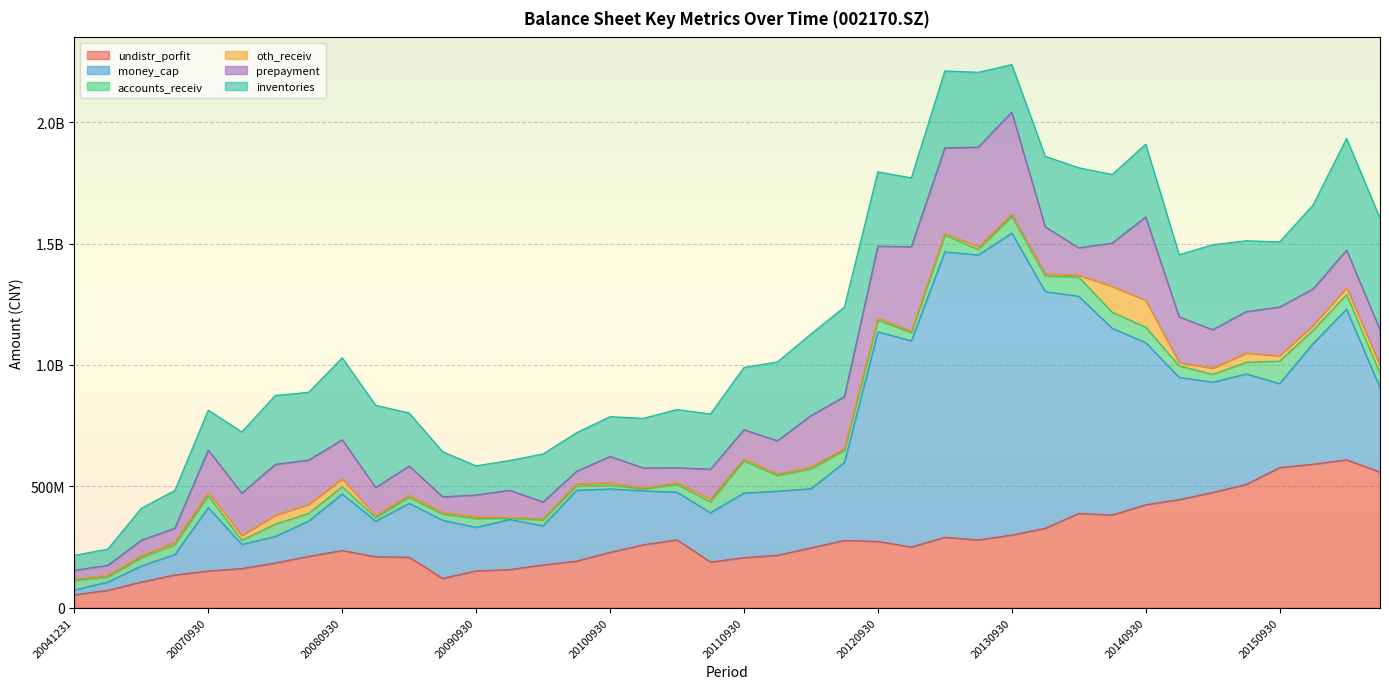

Reading left to right, transcribe all the data shown in this chart.

undistr_porfit: 53249285.4	72106512.5	106310758.5	135174991.1	151677290.3	161491842.2	184529669.2	211875063.9	235870021.1	209871072.6	208227433.1	121133379.9	151935072.3	157345273.5	176754592.1	192305570.7	228276820.4	259582590.7	279833986.2	188432285.4	206556109.2	216180832.6	246908050.8	277462538.4	273313668.0	250407049.6	290344367.1	279610960.5	299485559.0	327539062.6	388747856.5	382082304.0	424346945.9	445787864.4	475011923.3	508004471.2	577584228.4	591481086.4	609474267.4	559155422.7
money_cap: 20065768.5	34167398.3	66123897.5	84096289.2	260915876.5	99634338.7	109245852.1	145589723.9	233128734.3	147257804.7	222279311.4	239330287.4	179444819.5	206297264.5	161289566.1	291919212.1	261212164.4	222220755.3	196373219.2	203026505.0	266107686.3	264303285.3	243486334.3	321157893.3	863370518.0	849504656.0	1175706866.4	1173895977.8	1244225898.2	974794962.6	894555108.0	769068204.9	668030416.7	503433510.2	454118308.6	455240954.0	345849462.0	497121609.1	620659296.4	346659318.6
accounts_receiv: 39839282.1	19959881.9	33380687.1	40385431.8	48885076.2	17143678.0	50412163.6	31630350.4	29522519.3	13514067.1	24287208.3	25189539.7	35931253.5	4898277.0	22809872.3	16588388.3	16136248.5	6670096.6	32090220.5	44668148.7	132162213.6	64082930.4	81439501.4	49207240.3	48359615.4	33814026.0	69440009.2	22035565.9	68065872.9	64212568.9	78908504.4	66364719.2	63627295.0	47122787.6	32319008.5	47939944.9	92747355.6	54996119.7	60356870.5	59505073.3
oth_receiv: 6003872.6	7672322.0	8921201.6	11307869.4	13877044.6	19570106.1	37619146.7	37135697.4	32718919.0	8742497.4	9424204.2	7582820.8	8390516.4	3328111.0	7077112.2	9243613.1	10234024.2	5079084.7	7765422.8	12175631.6	9370620.5	6942018.2	9424170.3	7300909.8	9389437.8	6613947.6	7900605.7	11903486.4	10315562.2	8439057.8	8066683.1	106249754.1	110576783.5	13828761.5	25806442.6	37899973.4	22177234.6	20252795.1	28421181.1	33717389.2
prepayment: 35178092.6	40959383.6	63642907.7	56375149.8	174108117.1	174208955.2	208880827.1	182095549.3	160972602.2	115984473.0	119656063.1	63839324.3	88845467.2	112128343.5	67891780.1	52194846.6	107652651.3	82228080.0	60696643.1	122527215.6	118991899.8	136532275.9	210133245.3	214492513.0	295333529.8	346989993.7	351232180.8	410245981.2	419931233.3	194147814.5	112358222.4	178786342.6	343225485.7	188298536.7	158291098.2	170687692.0	200764414.7	149667200.1	154365289.3	145821480.7
inventories: 61529663.9	66800104.9	131516161.7	155530857.0	164683275.7	252318179.5	283576140.9	279405204.3	337600528.6	338528611.7	218324212.2	185723493.3	120037691.3	122770279.2	197647299.7	159000252.9	163691179.2	204548633.2	239877873.2	227262351.7	256695413.5	324807762.8	335935037.2	368849814.2	305814401.8	283675859.4	316859444.8	307905733.6	195546581.7	290775782.6	329945957.5	282255164.2	299982551.7	255946221.0	350039810.6	292044175.2	268231095.0	345649248.2	460039468.2	459601774.3